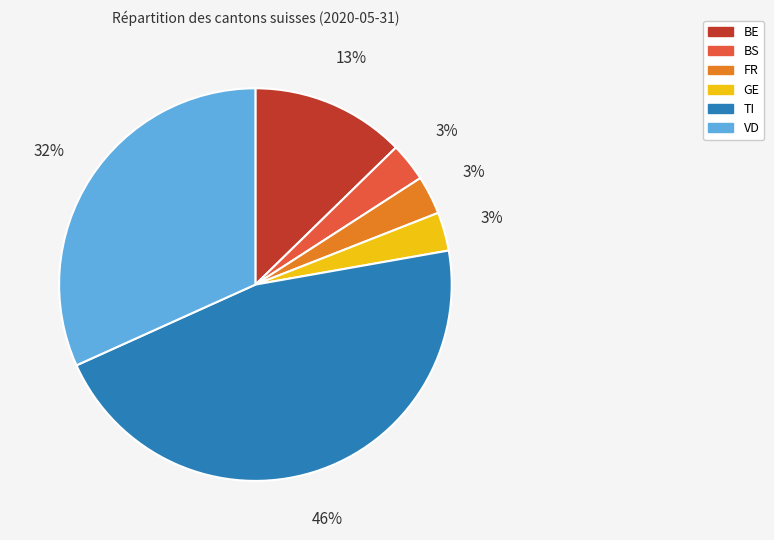

Does any single category account for the majority?

No